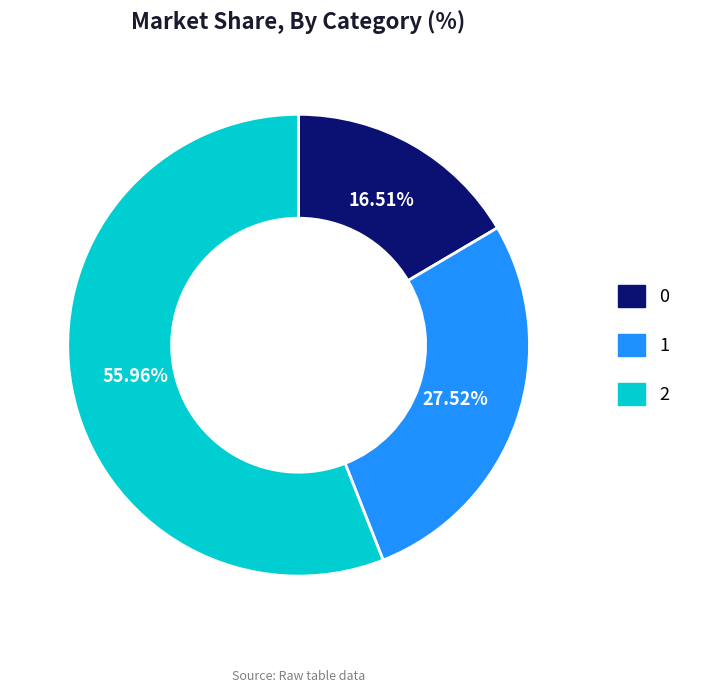

To the nearest percent, what percentage of the pie is 0?

17%